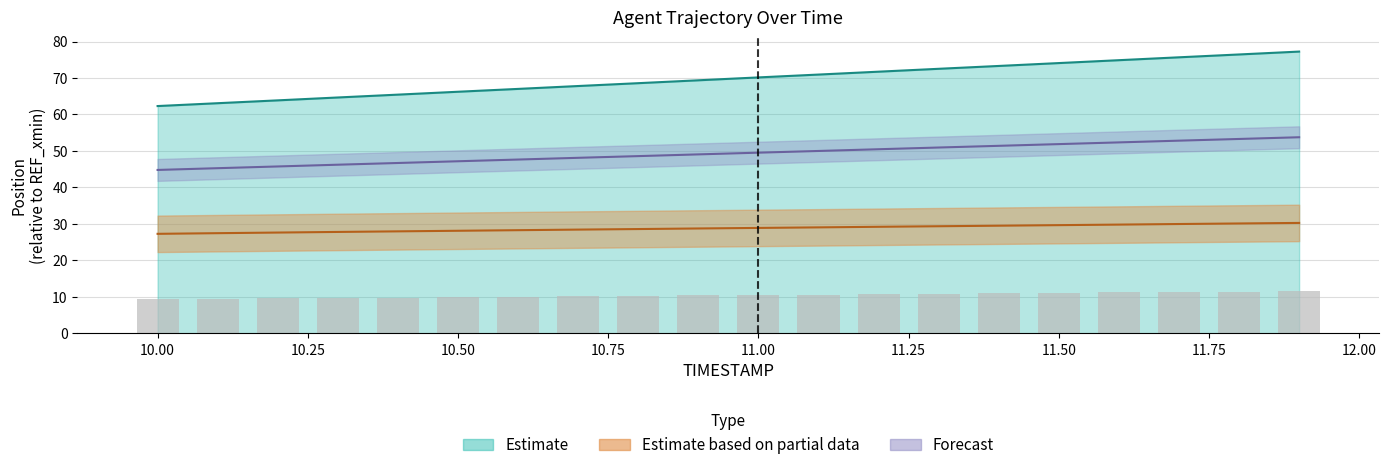

List the labels in order of Y value, largest first.

11.9, 11.8, 11.7, 11.6, 11.5, 11.4, 11.3, 11.2, 11.1, 11.0, 10.9, 10.8, 10.7, 10.6, 10.5, 10.4, 10.3, 10.2, 10.1, 10.0